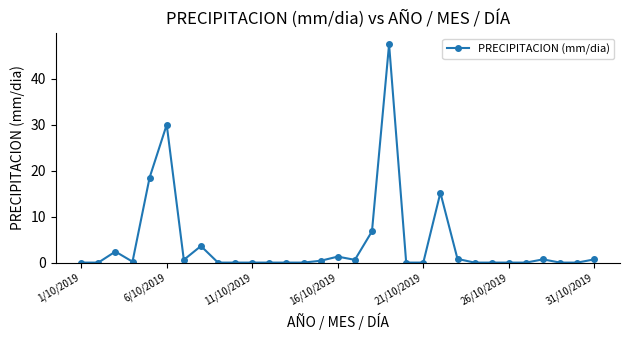

True or false: there are more than 0 points higher than both neighbors.

True